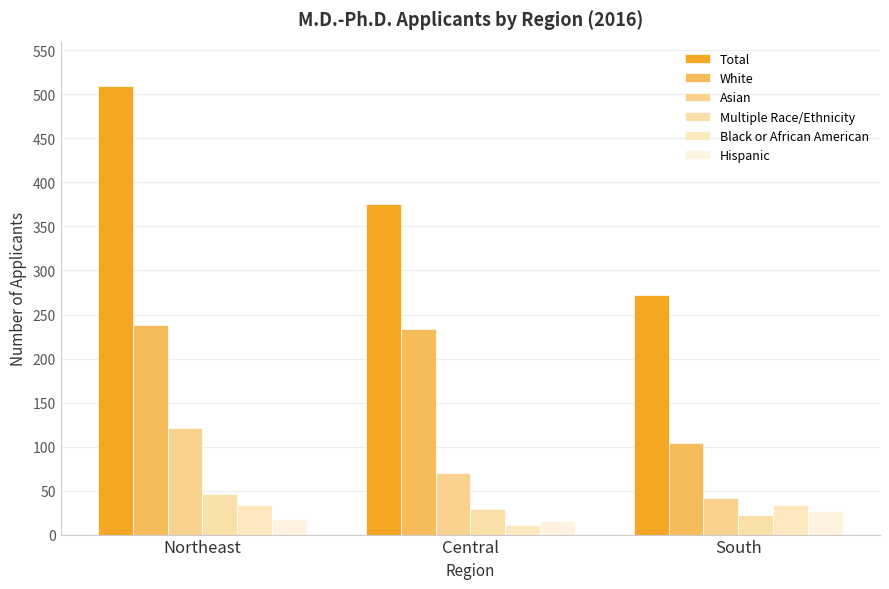

The Hispanic series shows 18 at Northeast. True or false?

True